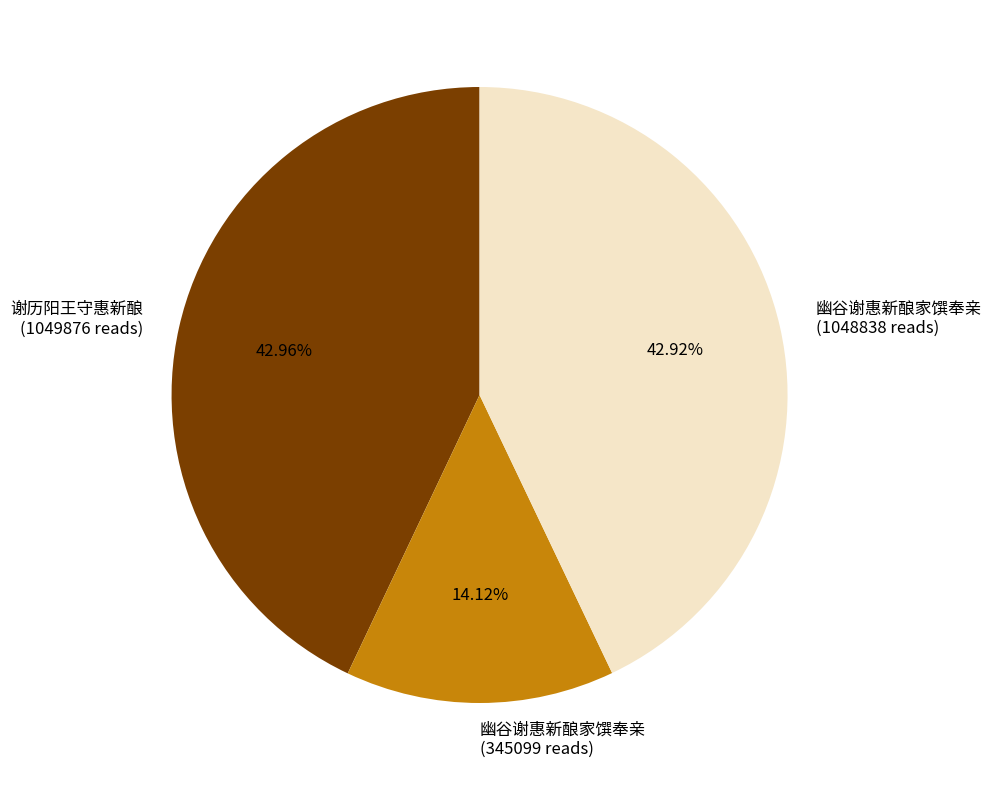

Is the sum of 幽谷谢惠新酿家馔奉亲 (345099 reads) and 谢历阳王守惠新酿 (1049876 reads) greater than half?

Yes